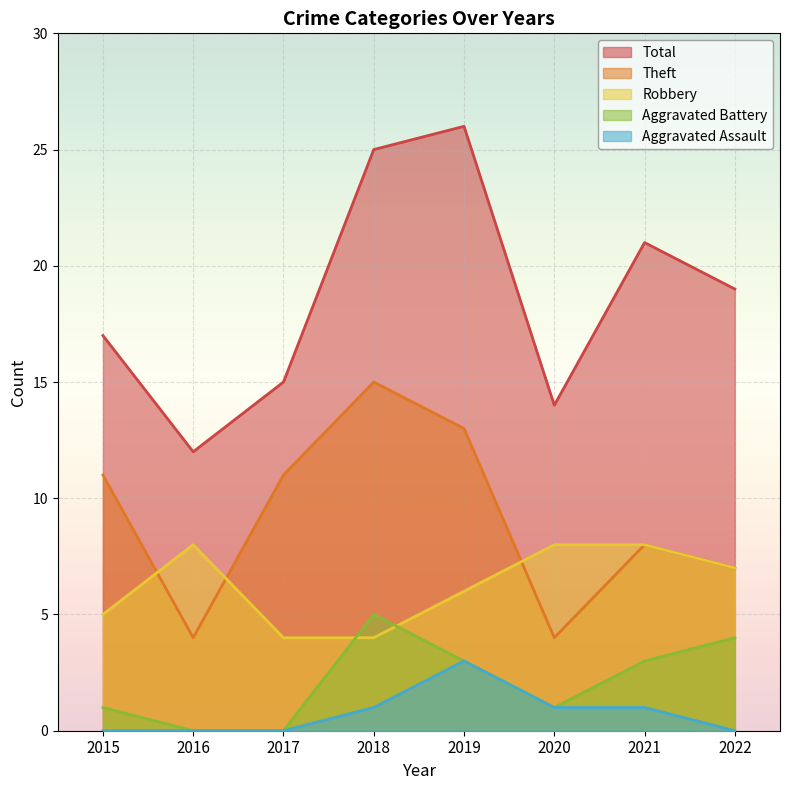

Which category has the highest value in the Robbery series?

2016